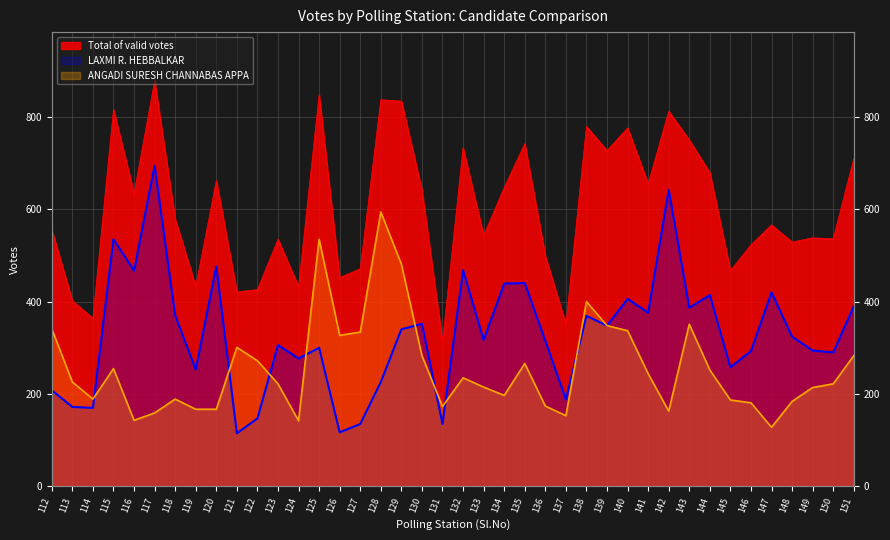

Which category has the lowest value in the ANGADI SURESH CHANNABAS APPA series?

147